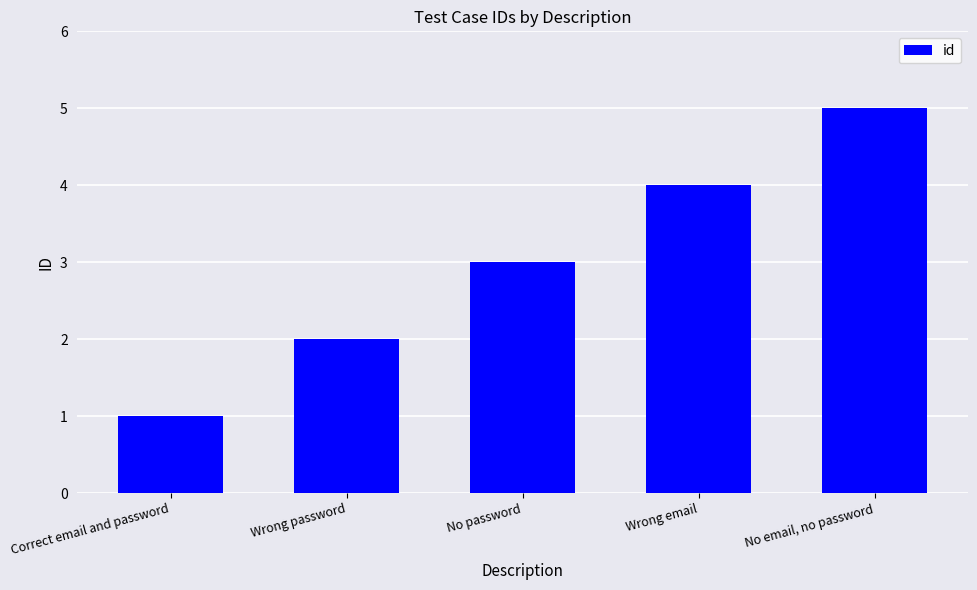

Reading left to right, what are all the values shown in this chart?

1	2	3	4	5